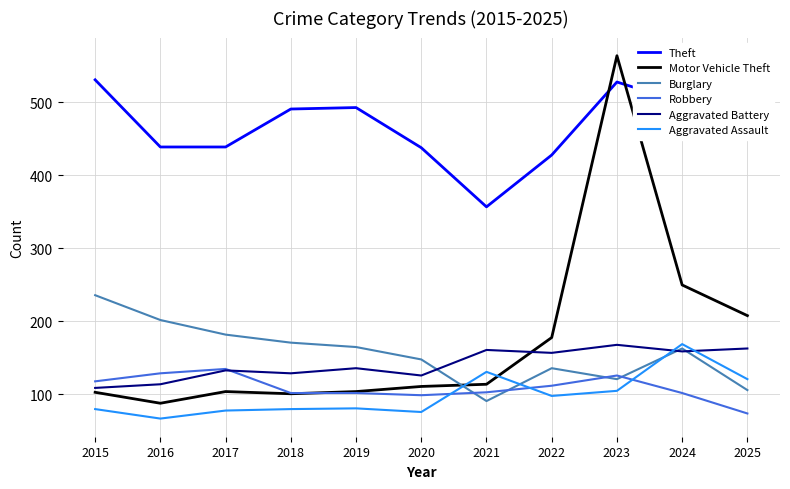

Where is the first local minimum for Motor Vehicle Theft?

2016